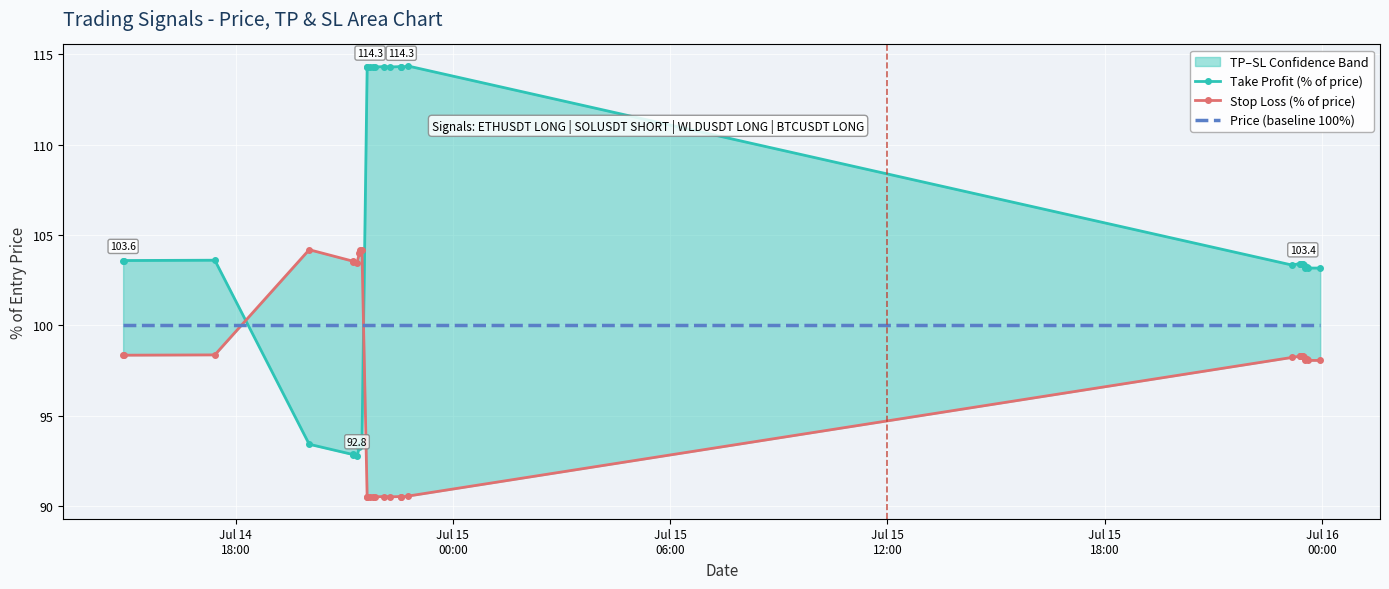

True or false: Stop Loss (% of price) has more than 2 interior local peaks.

True